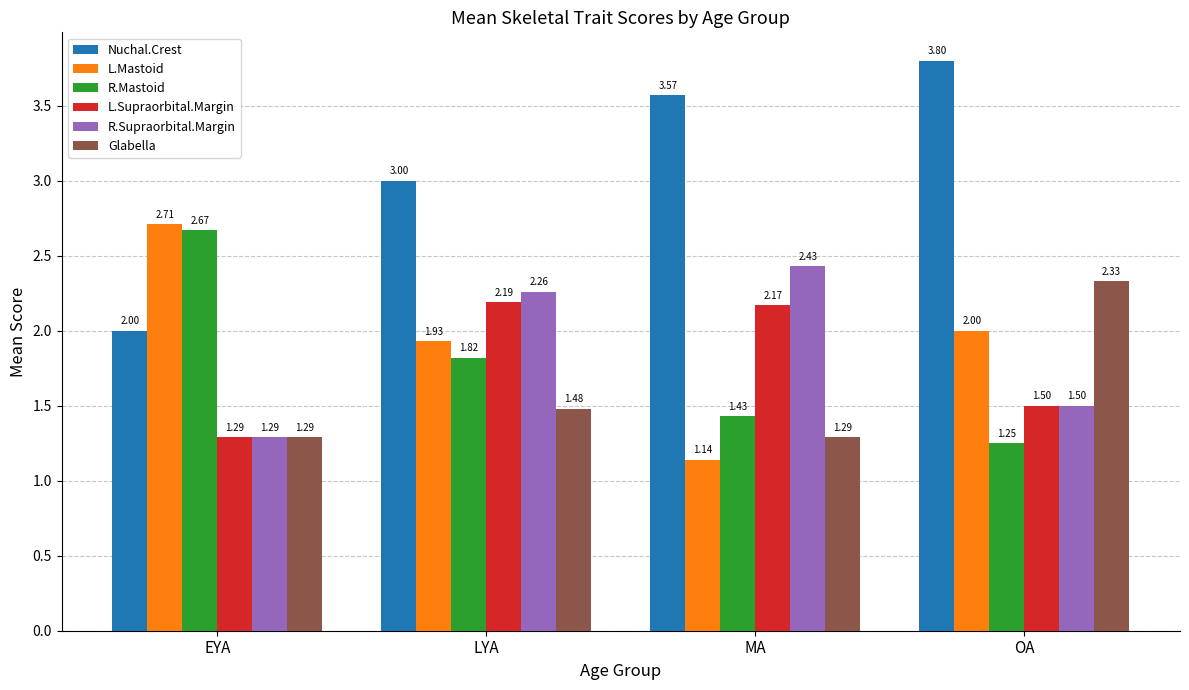

At which category is the sum across all series the highest?

LYA